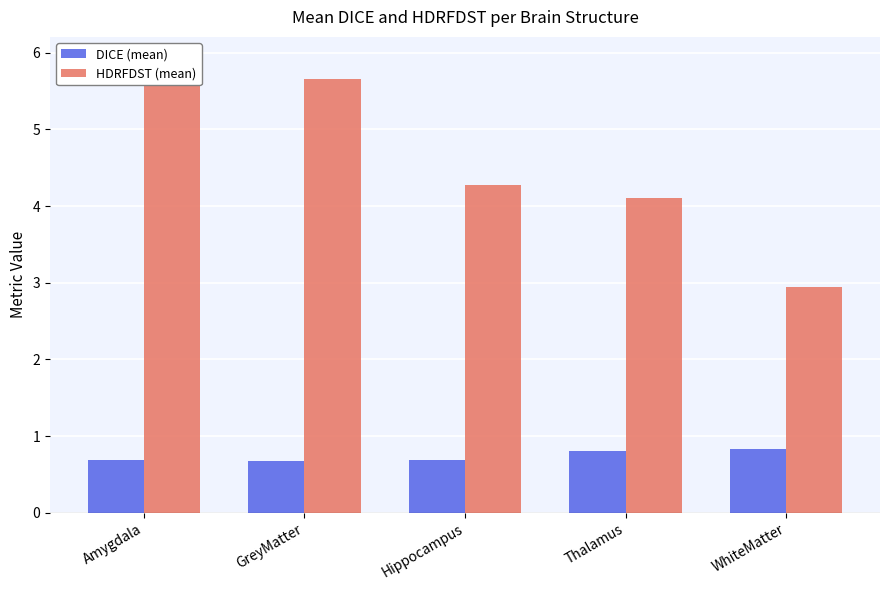

Is the value of HDRFDST (mean) at GreyMatter greater than the value of DICE (mean) at Thalamus?

Yes